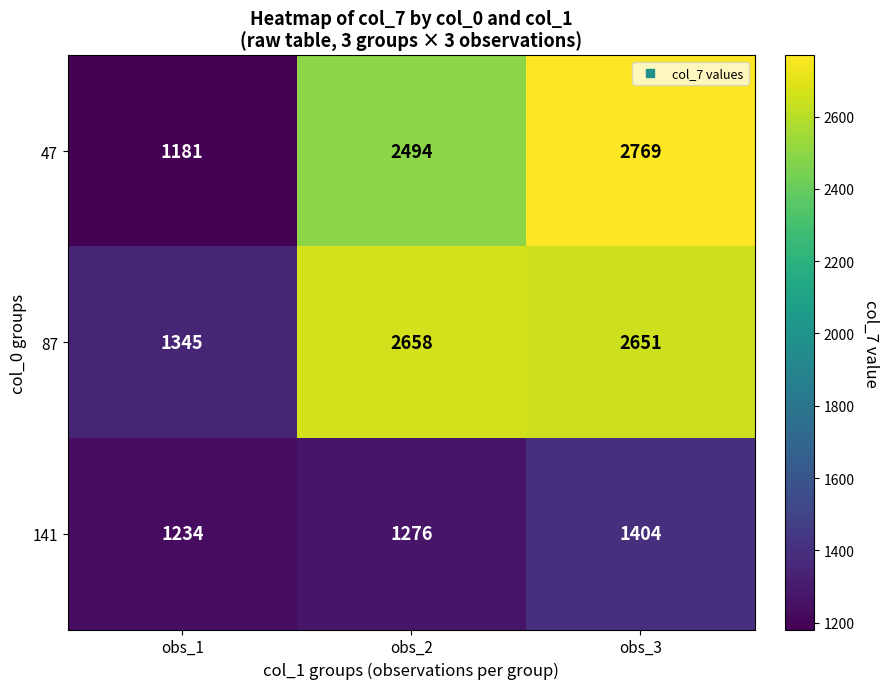

The value of 141 at obs_3 is 1404. True or false?

True